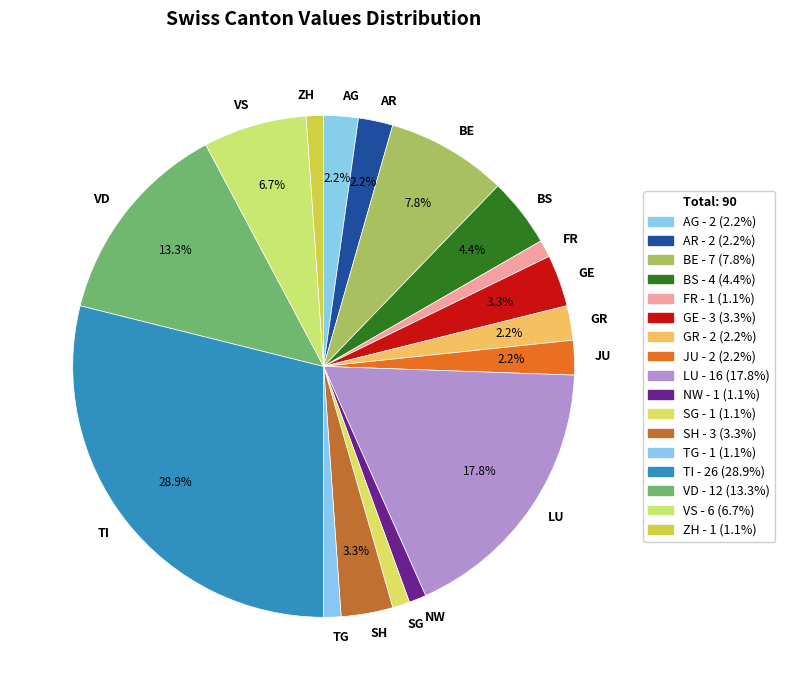

How much of the chart is everything except BE?

92.2%